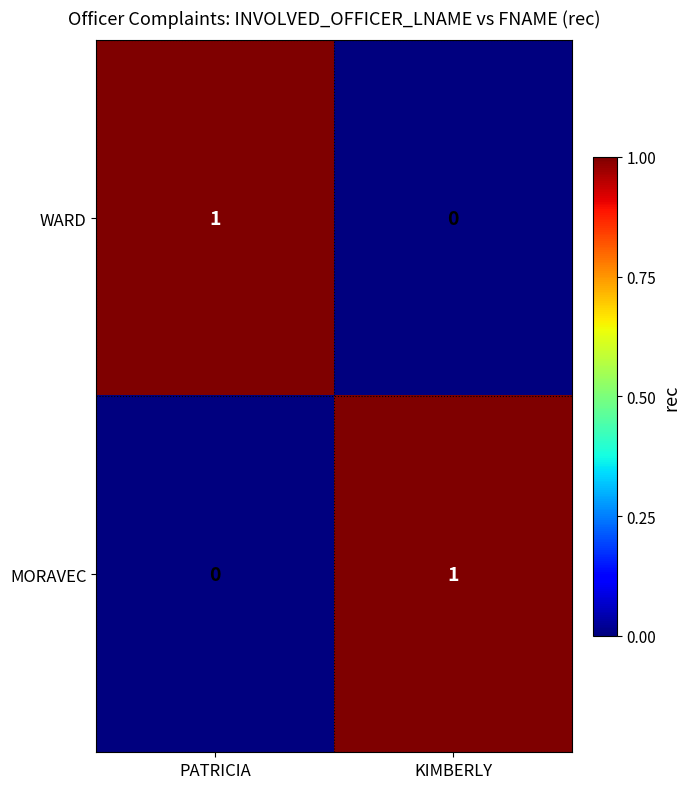

Count the number of data series in this chart.

2